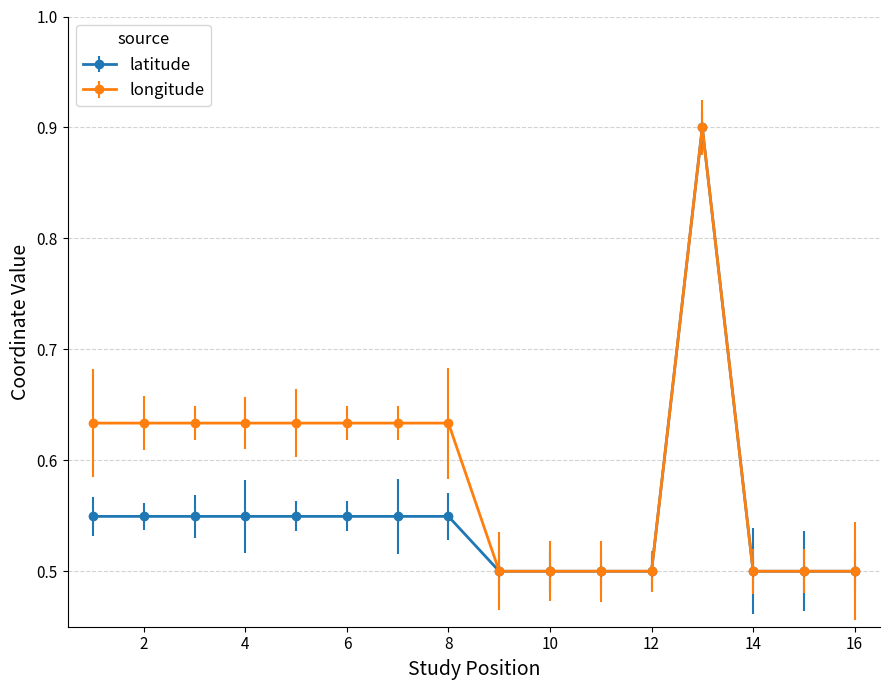

List the series in order of their overall mean, highest first.

longitude, latitude